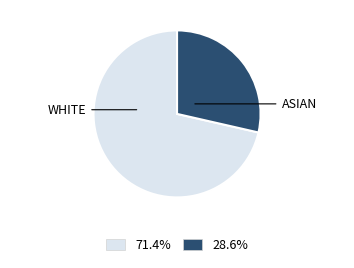

Which category has the smallest portion of the pie?

ASIAN